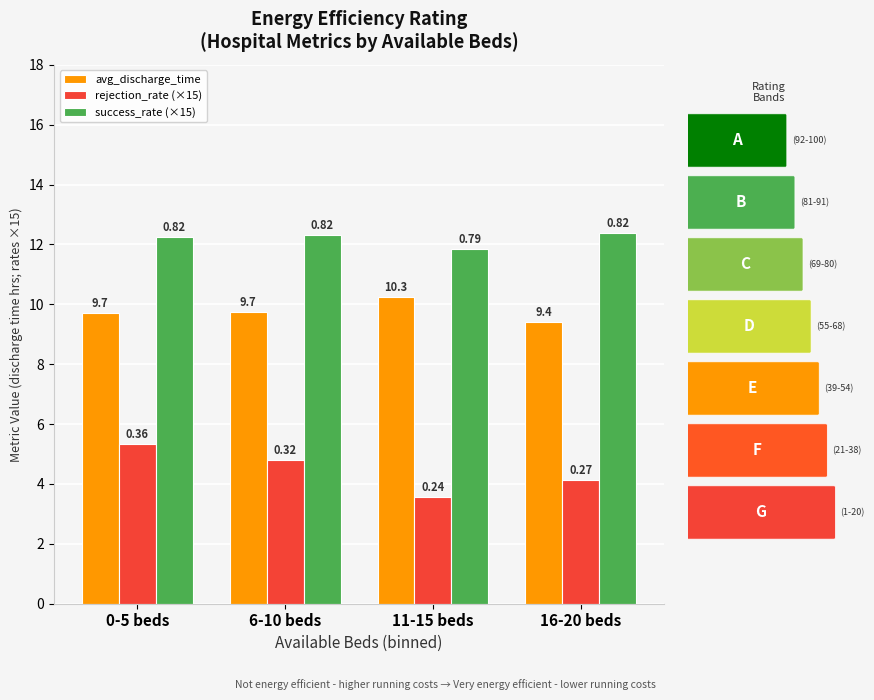

What is the label of the 3rd bar from the left?

11-15 beds